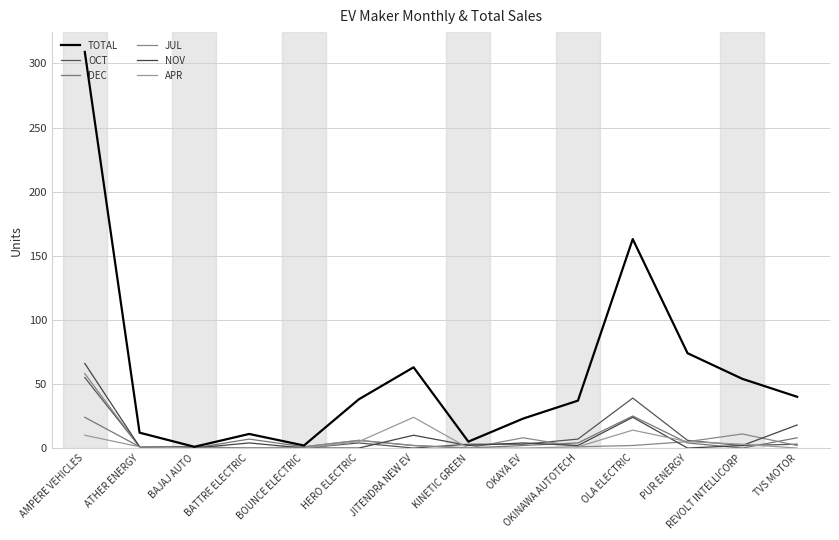

List the series in order of their peak value, highest first.

TOTAL, NOV, JUL, OCT, DEC, APR